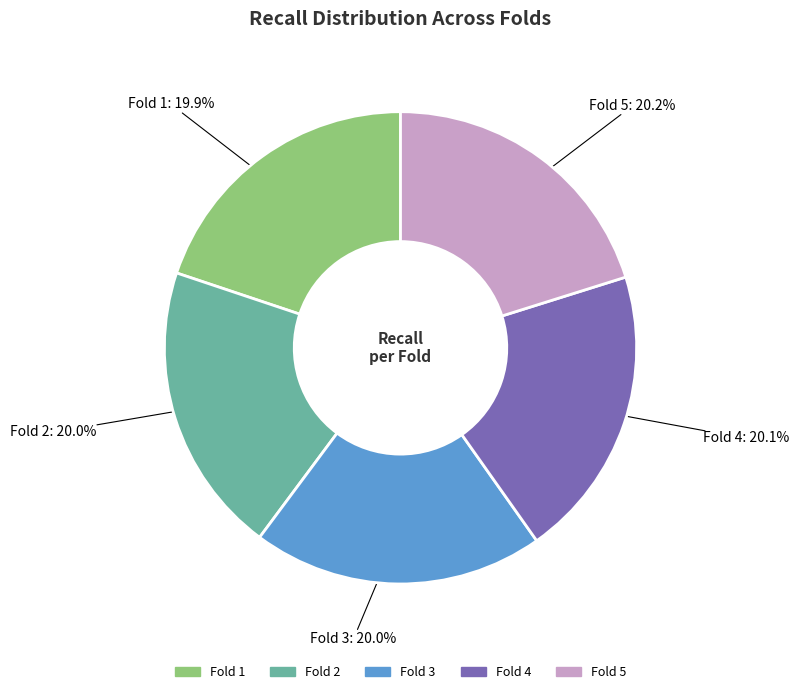

True or false: Fold 2 accounts for 20% of the total.

True